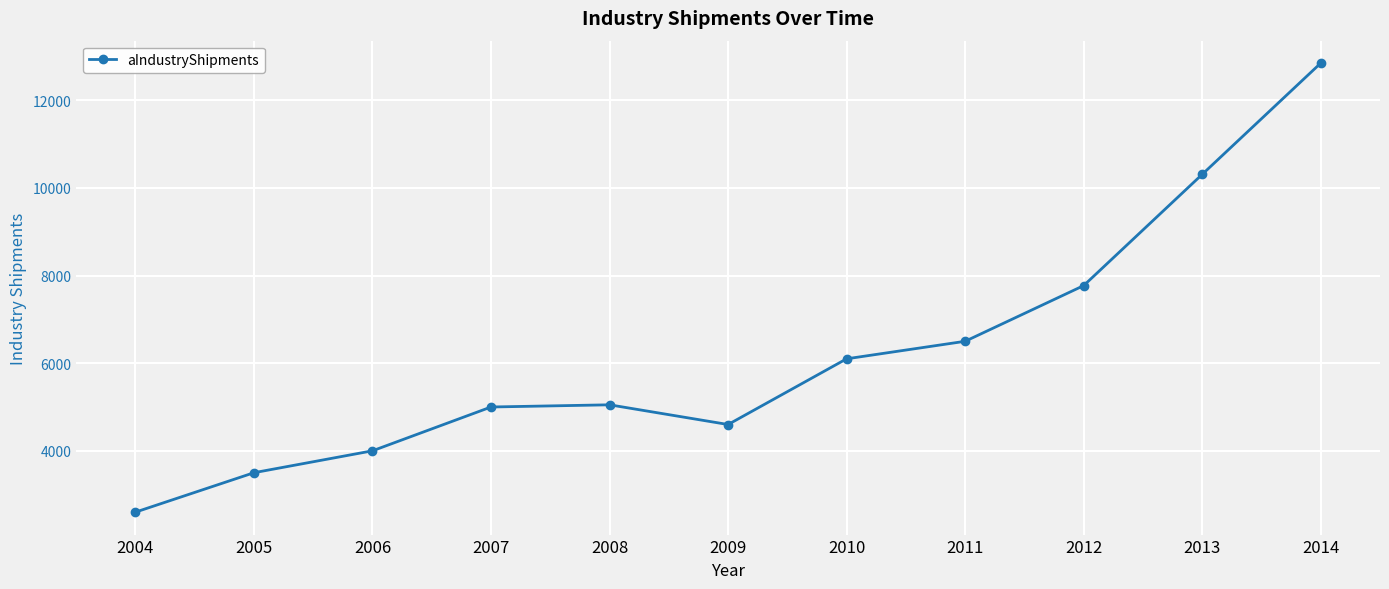

True or false: there are more than 0 points higher than both neighbors.

True